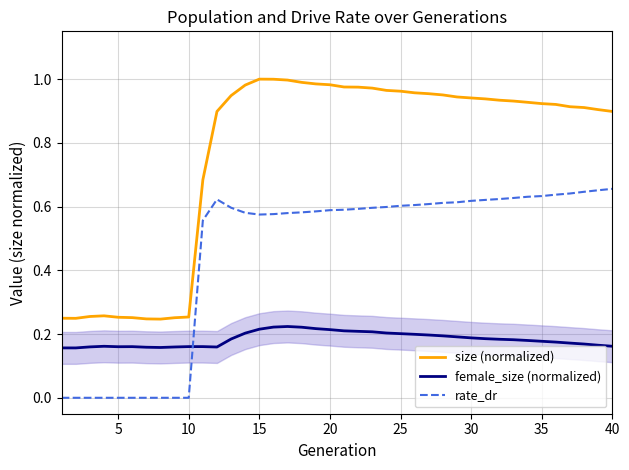

The value of rate_dr at 30 is 0.4. True or false?

False